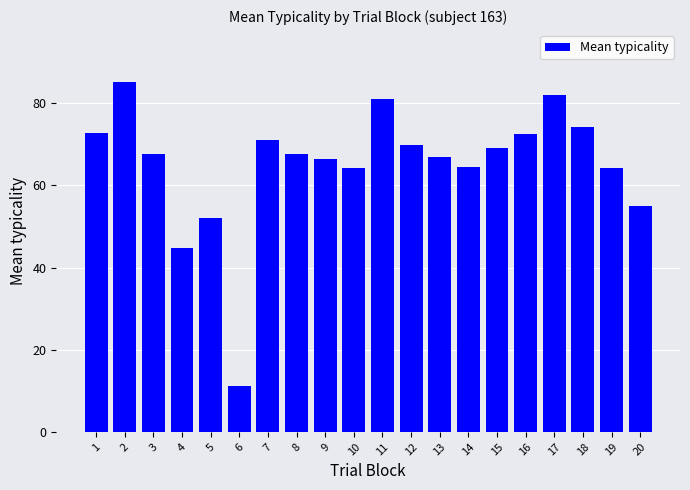

At which category does the chart reach its minimum across all series?

6